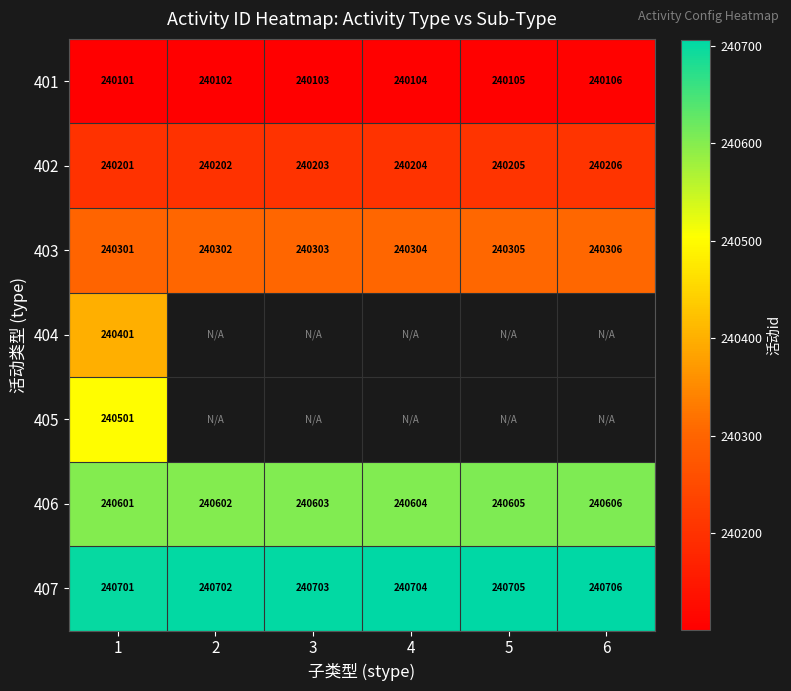

Is it true that 403 equals 240306 at 6?

True